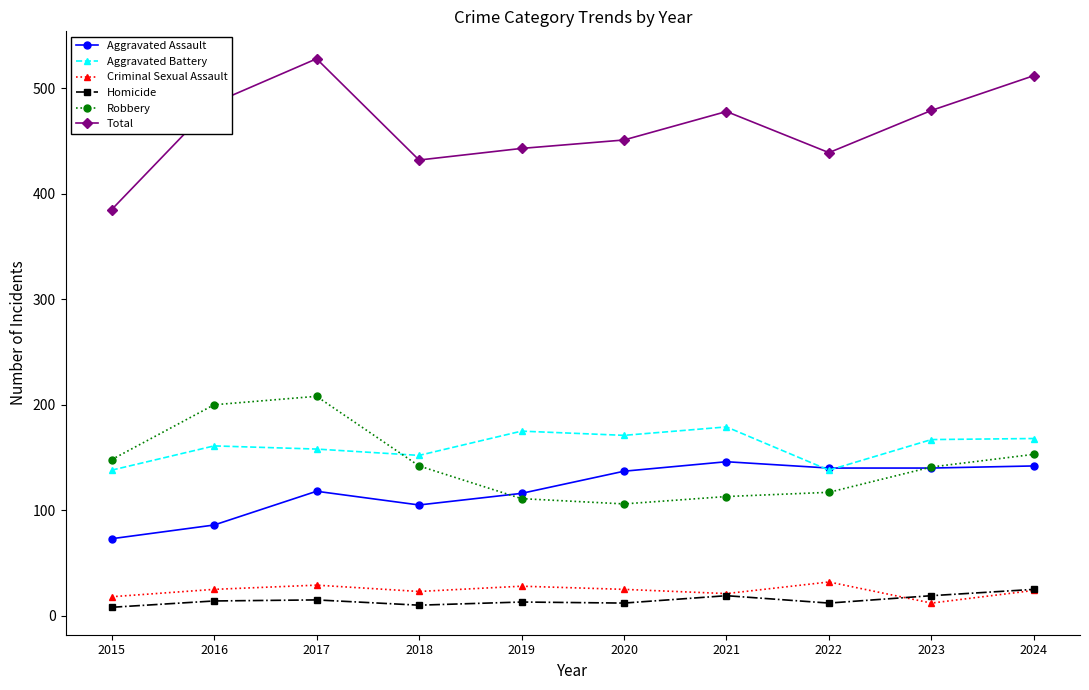

Which category has the highest value across all series?

2017